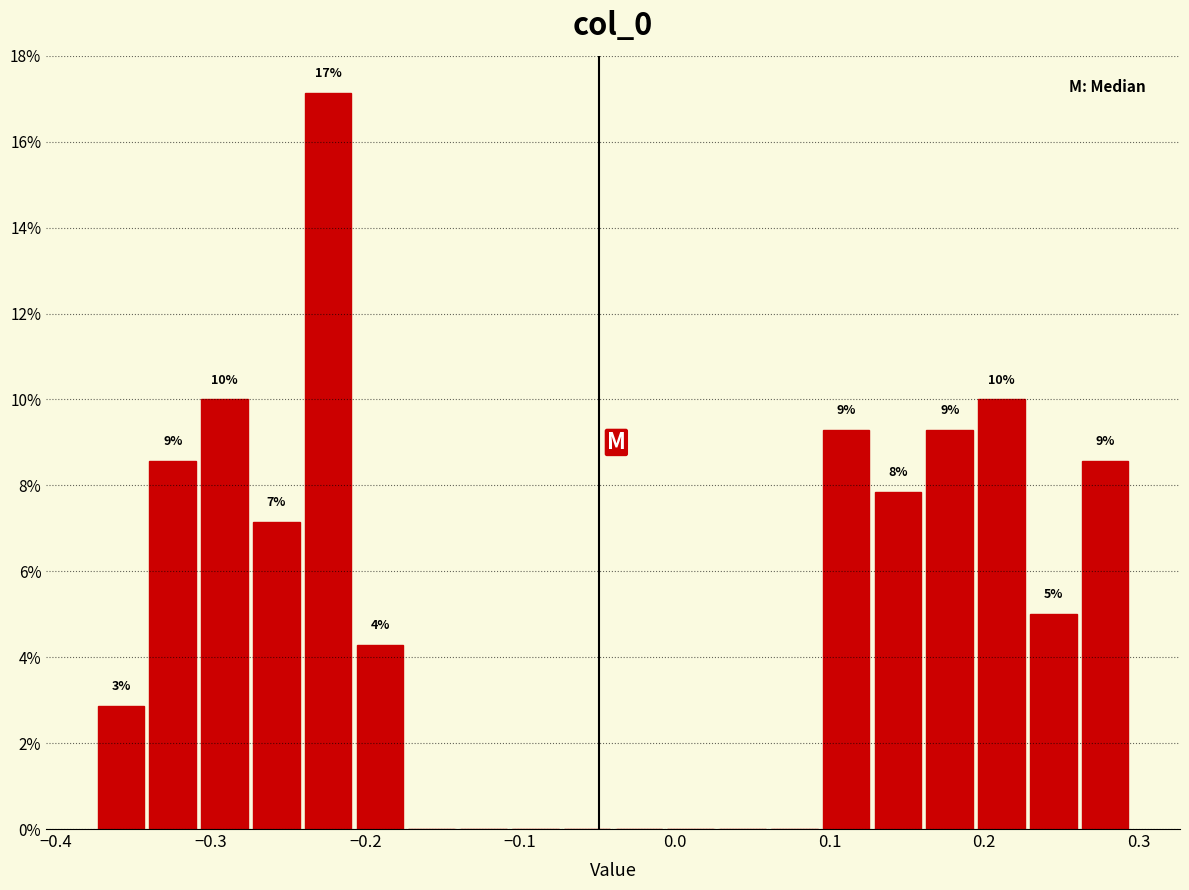

Around what value on the x-axis is the tallest bar? Give the approximate position of its centre, as read against the axis.

-0.22